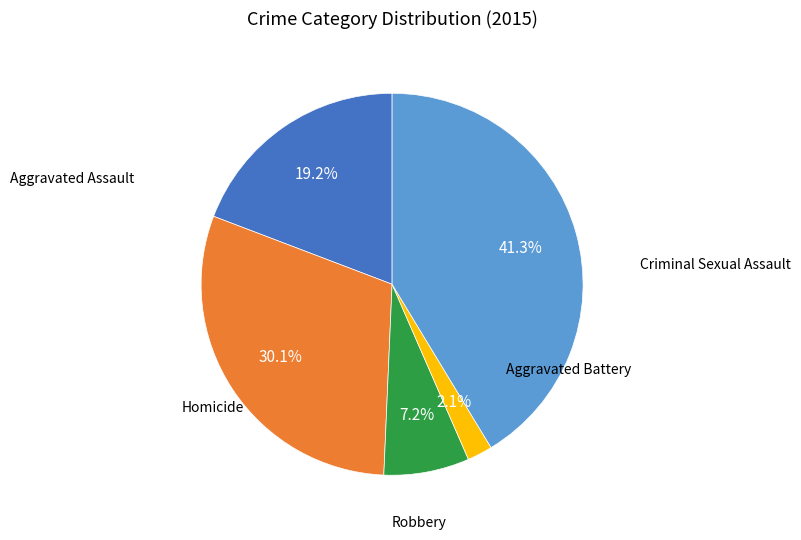

Does any single category account for the majority?

No